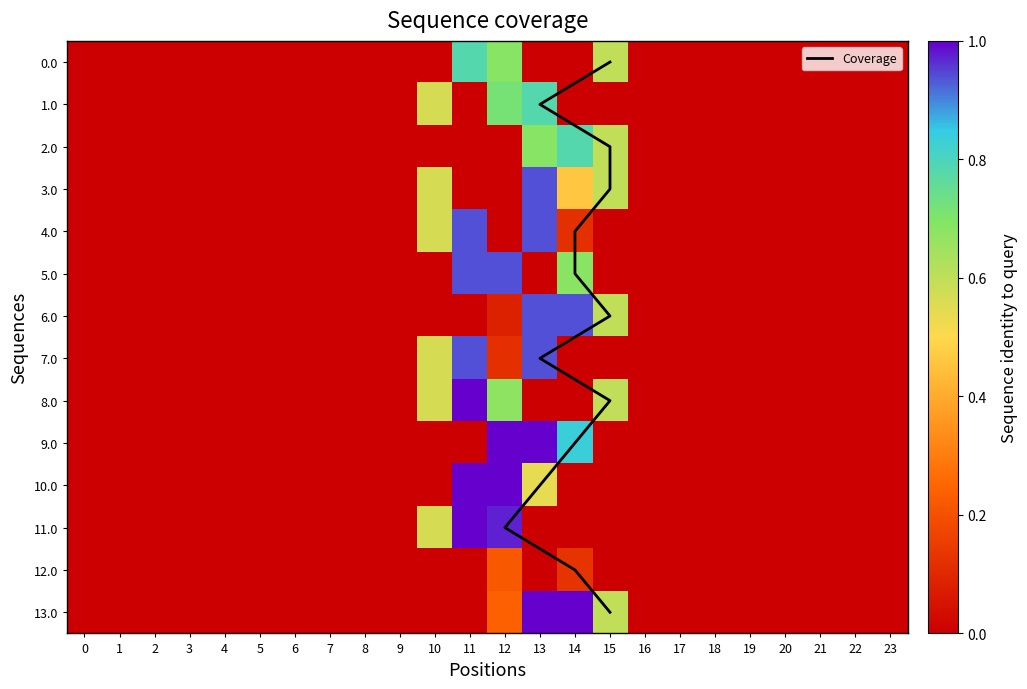

How many positive values does the 2.0 series have?

3